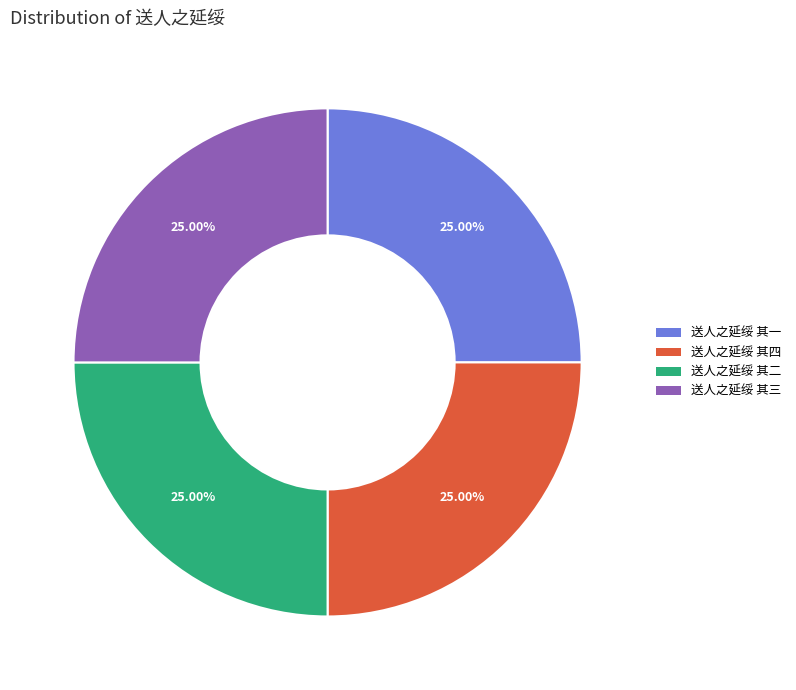

Is there any slice that represents more than half of the pie?

No